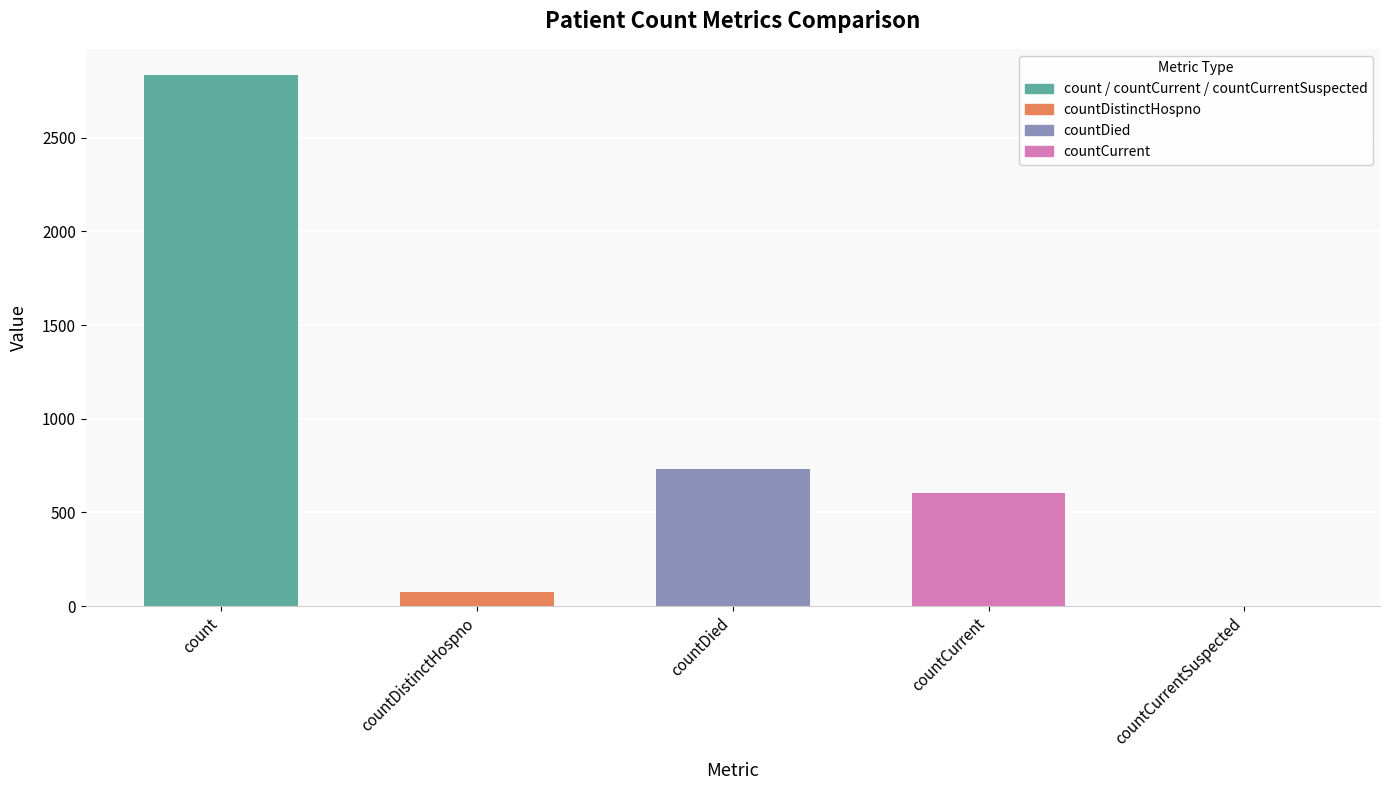

What is the approximate value at countCurrent, to the nearest 100?

600